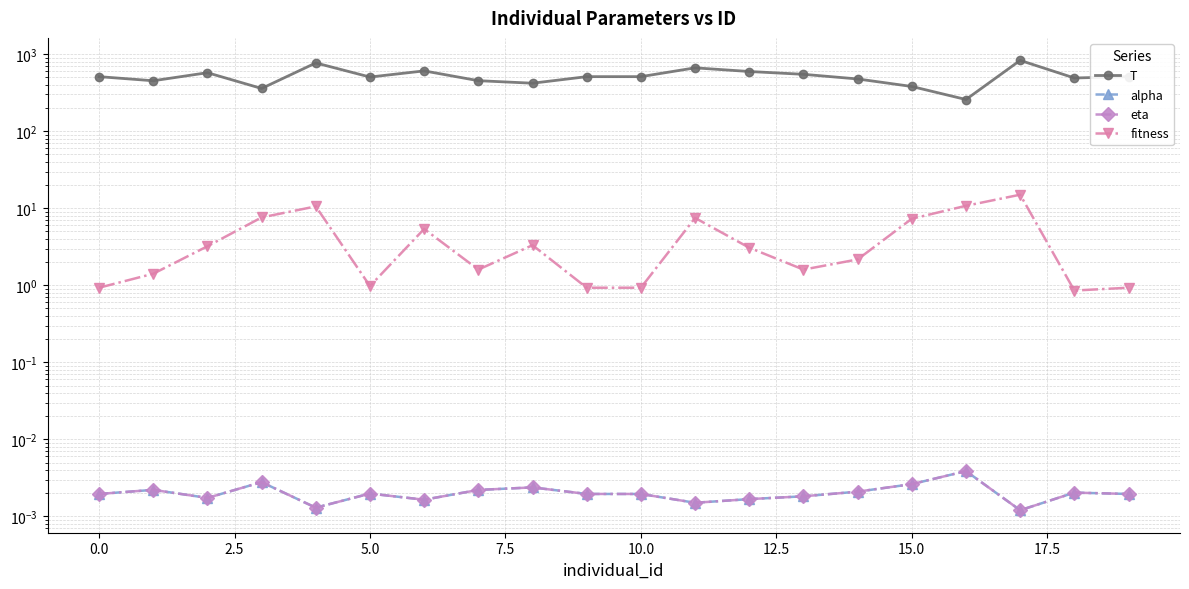

What is the value of the fitness point at the 9th from the left?

3.3